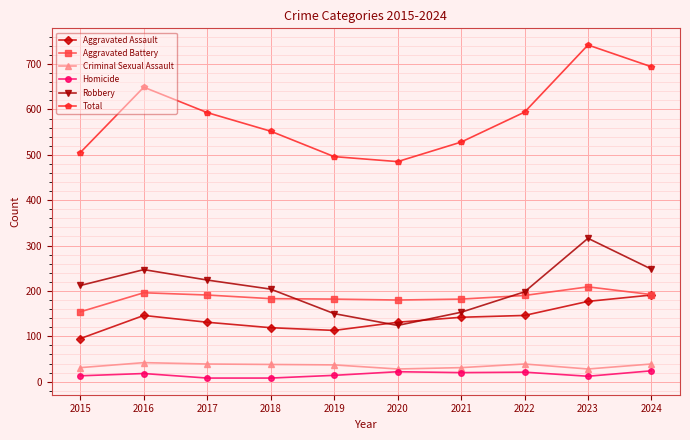

What is the difference between the Aggravated Battery values at 2015 and 2017?

37